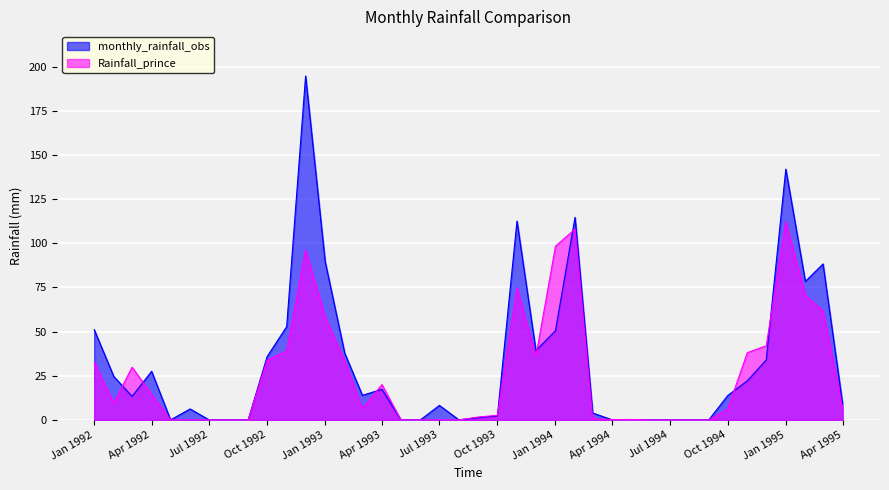

True or false: monthly_rainfall_obs and Rainfall_prince intersect in this chart.

True